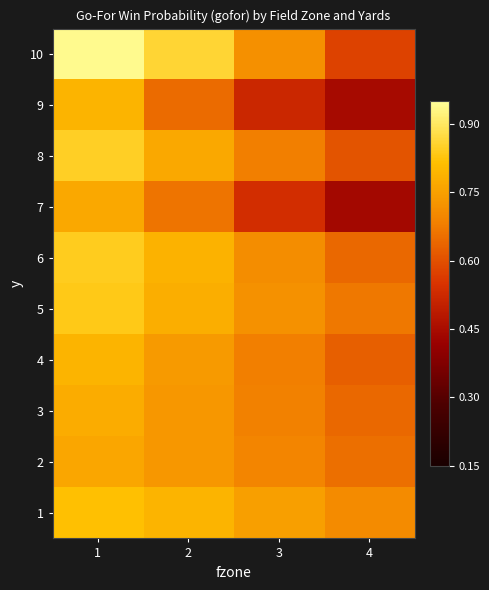

Reading right to left, list all the values displayed in this chart.

1: 4=0.7	3=0.7	2=0.8	1=0.8
2: 4=0.7	3=0.7	2=0.7	1=0.8
3: 4=0.6	3=0.7	2=0.7	1=0.8
4: 4=0.6	3=0.7	2=0.7	1=0.8
5: 4=0.7	3=0.7	2=0.8	1=0.8
6: 4=0.6	3=0.7	2=0.8	1=0.8
7: 4=0.4	3=0.5	2=0.7	1=0.8
8: 4=0.6	3=0.7	2=0.8	1=0.8
9: 4=0.4	3=0.5	2=0.6	1=0.8
10: 4=0.6	3=0.7	2=0.9	1=0.9